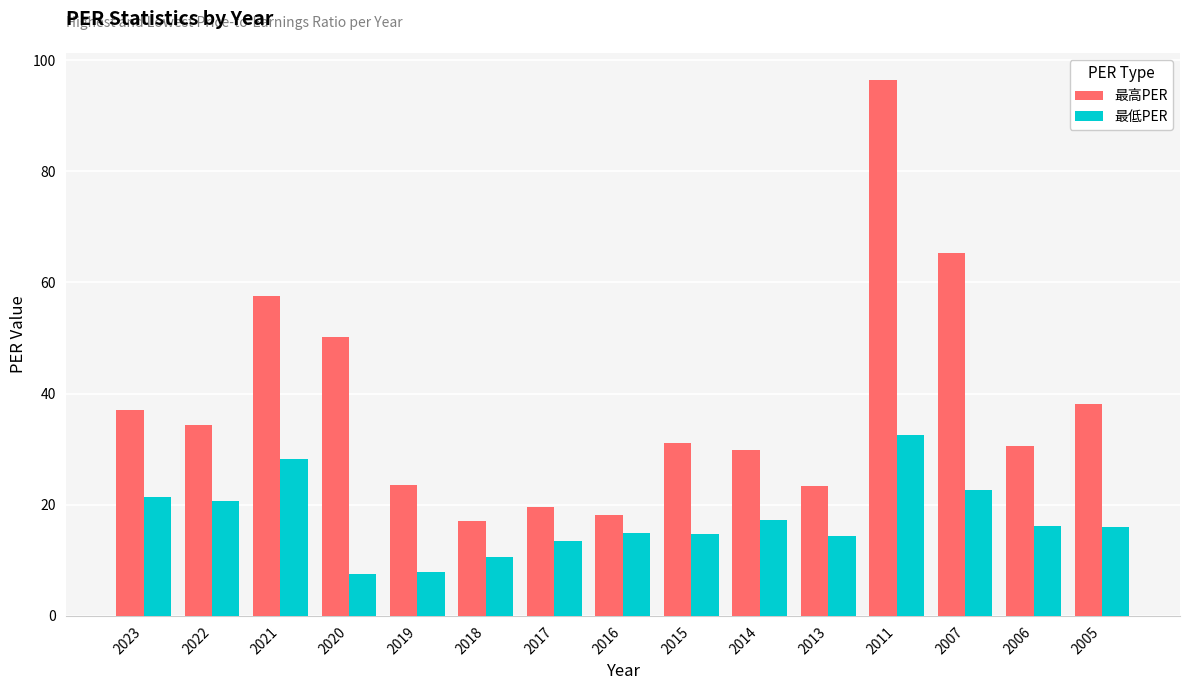

Is it true that 最高PER equals 22.4 at 2020?

False